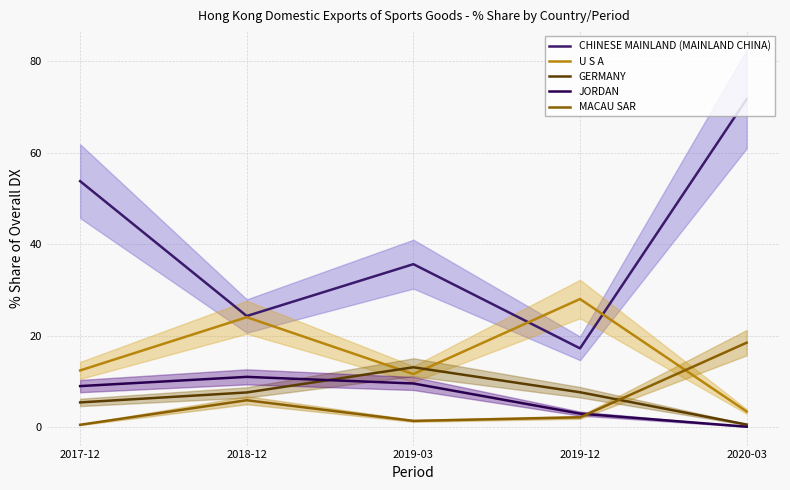

What are all the series names shown in the legend?

CHINESE MAINLAND (MAINLAND CHINA), U S A, GERMANY, JORDAN, MACAU SAR